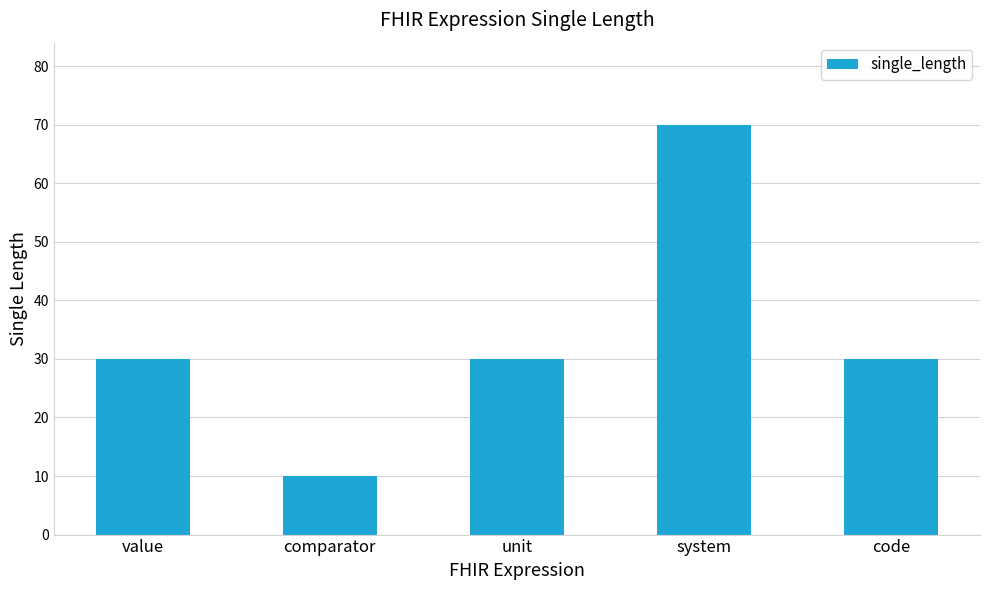

What is the change in value from comparator to code?

+20